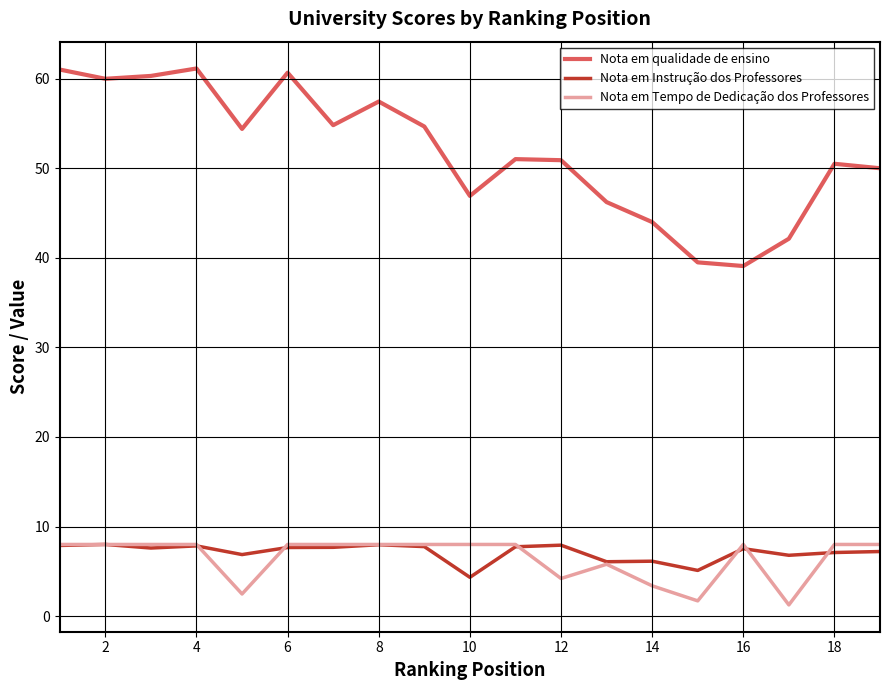

True or false: Nota em Instrução dos Professores and Nota em qualidade de ensino cross at least once.

False